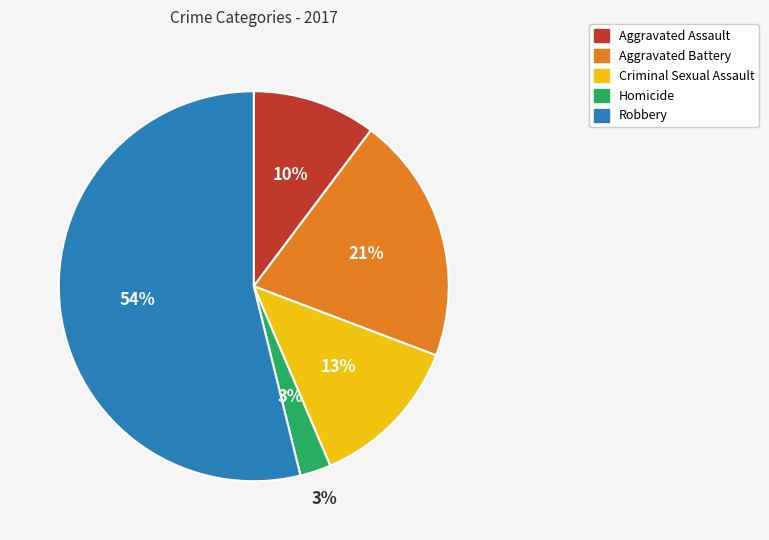

How many segments does this pie chart have?

5